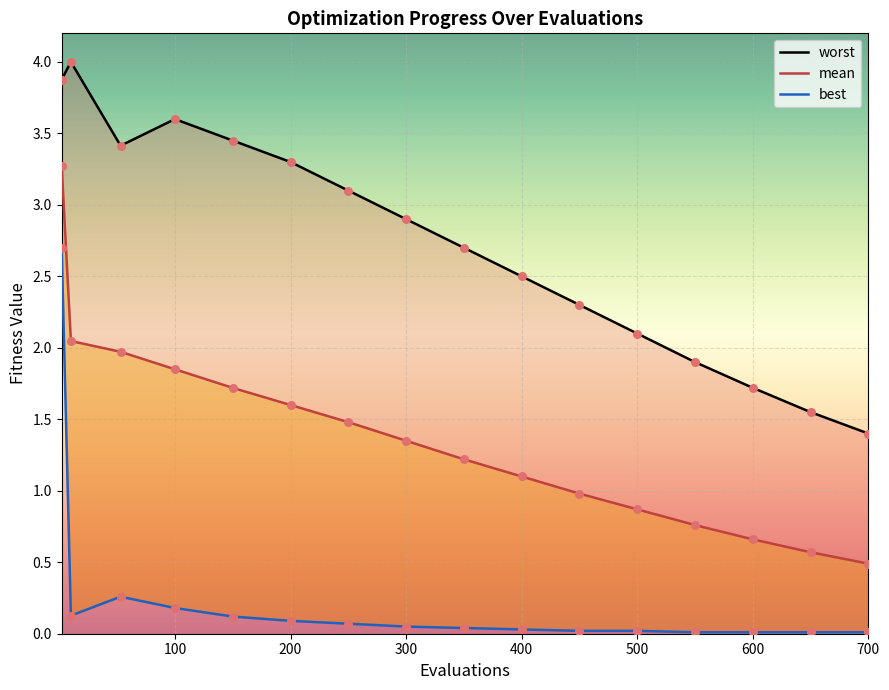

Which series has the largest Y range (max minus min)?

mean